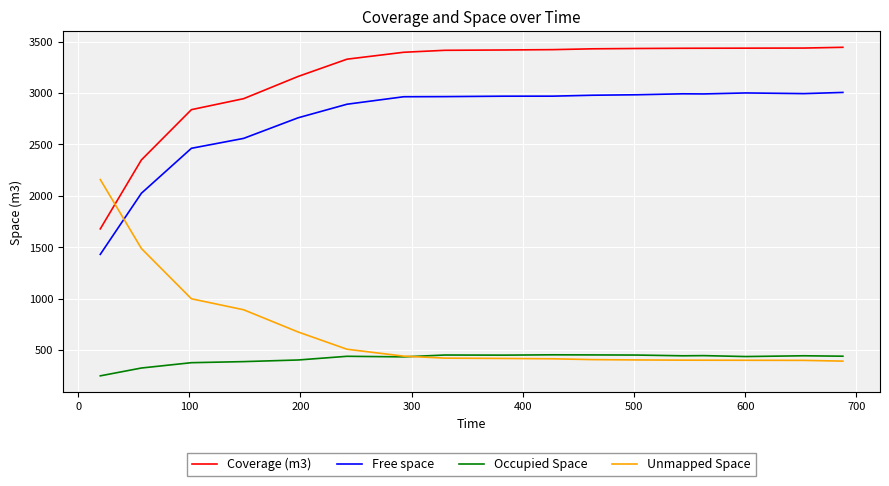

True or false: Free space and Coverage (m3) cross at least once.

False